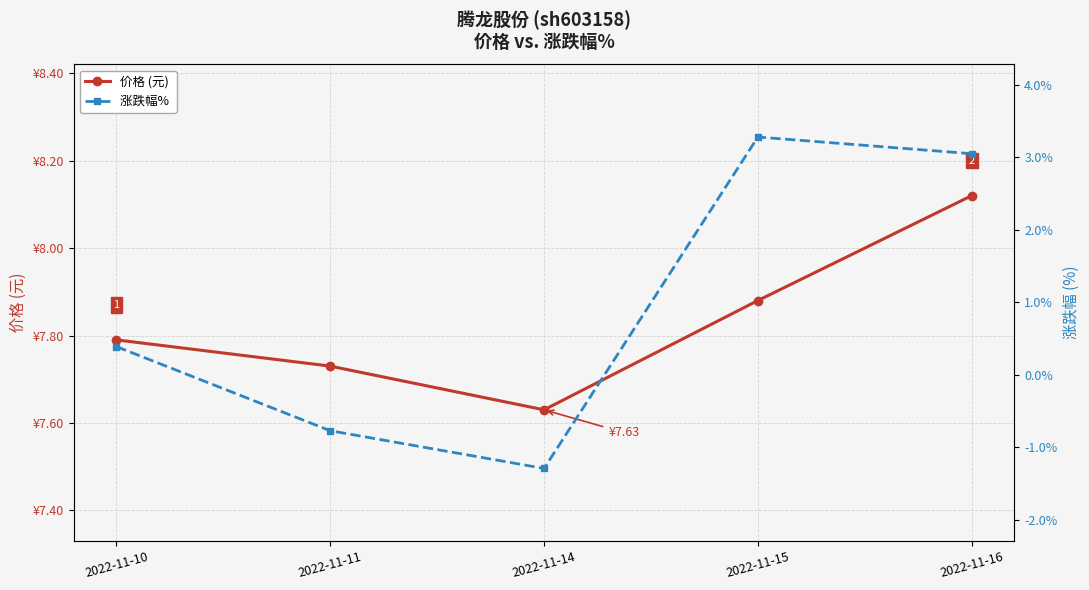

What is the minimum value for 价格 (元)?

7.6